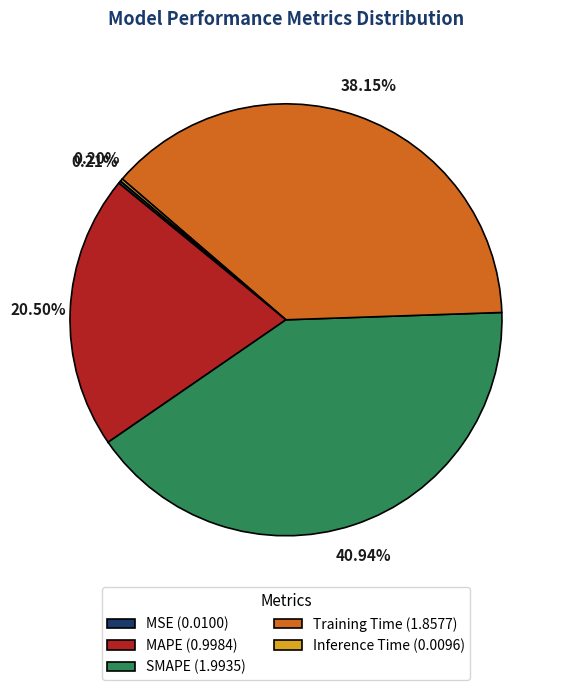

To the nearest percent, what is the average slice percentage?

20%